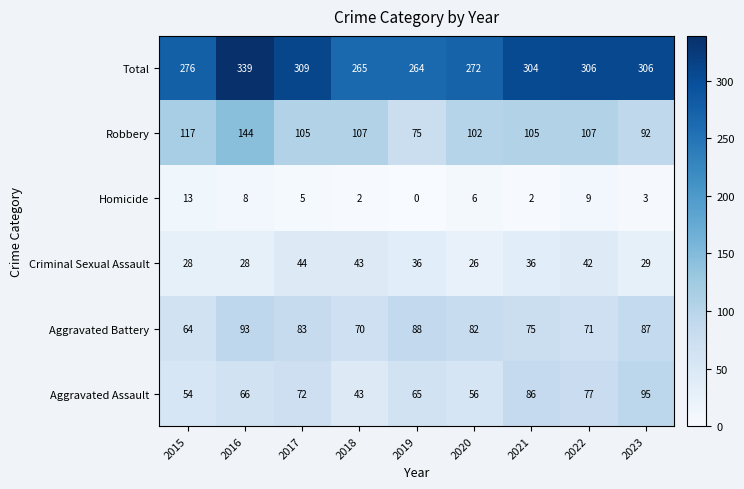

Is it true that Homicide equals 8 at 2016?

True